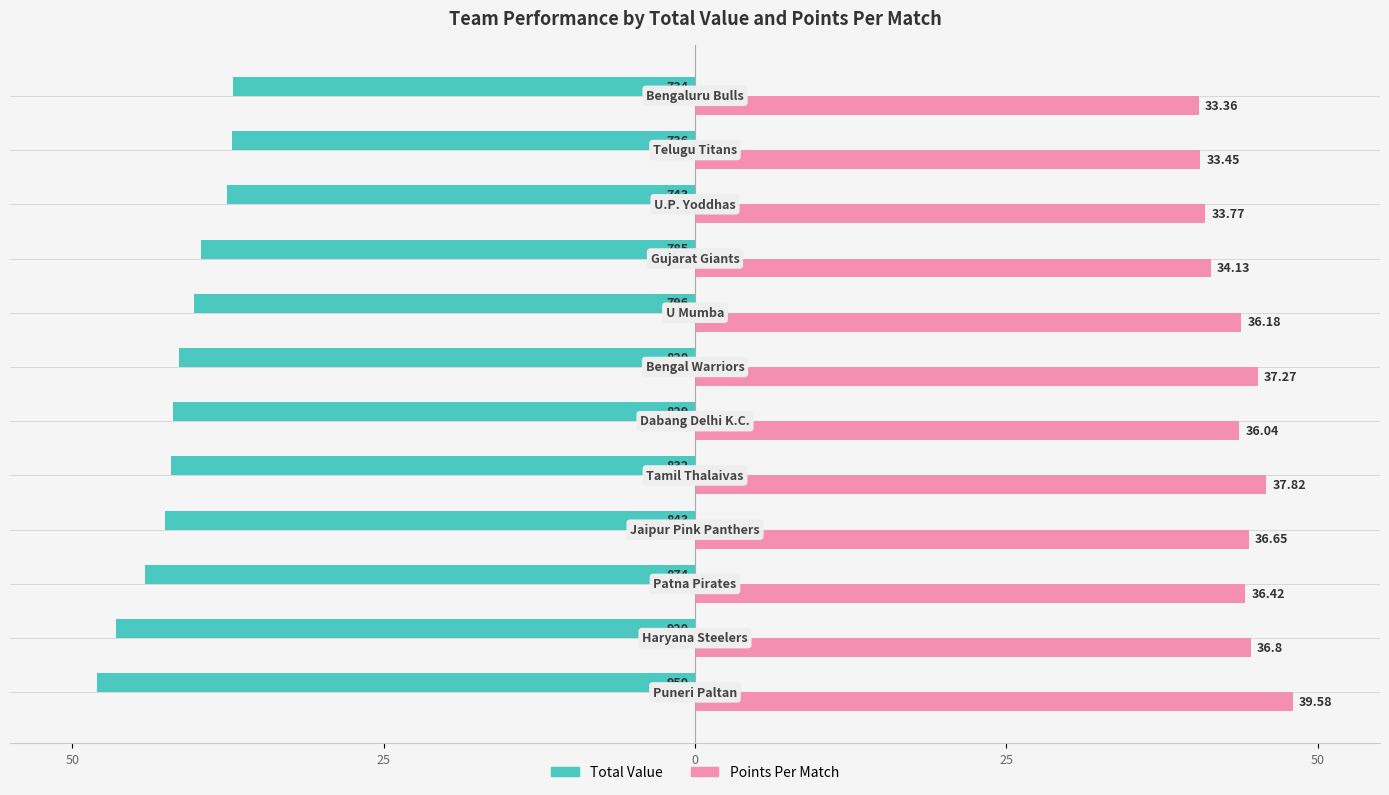

What are all the series names shown in the legend?

Total Value, Points Per Match